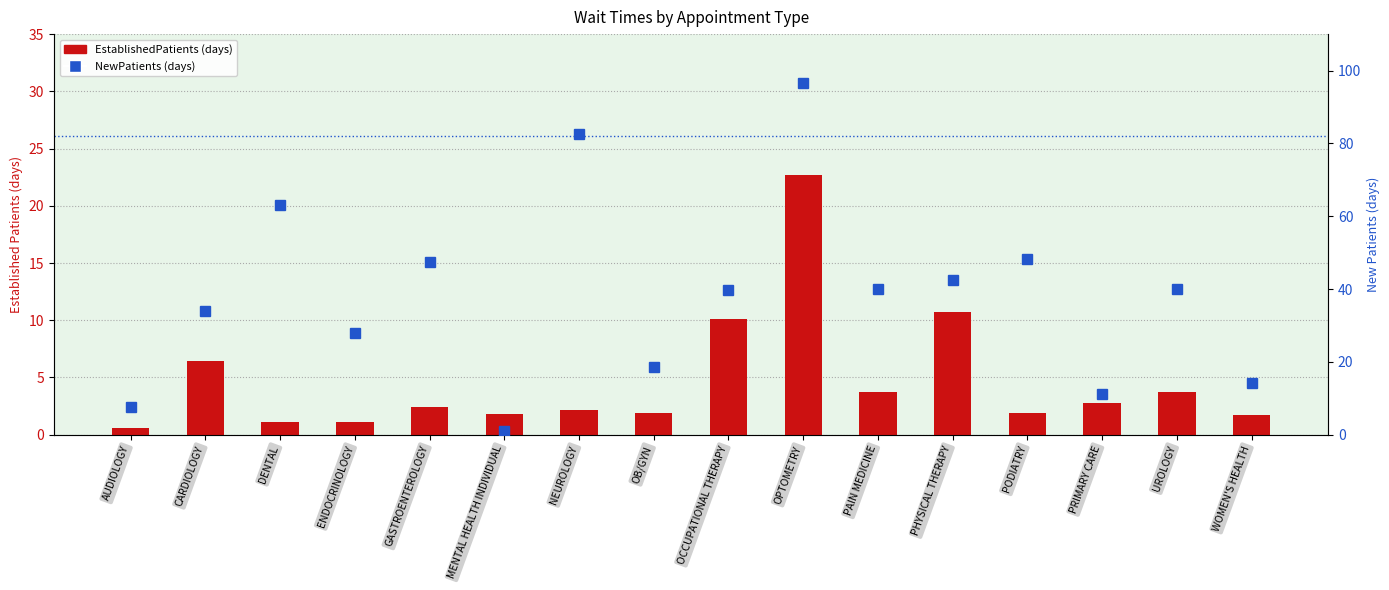

The NewPatients series shows 131.8 at NEUROLOGY. True or false?

False